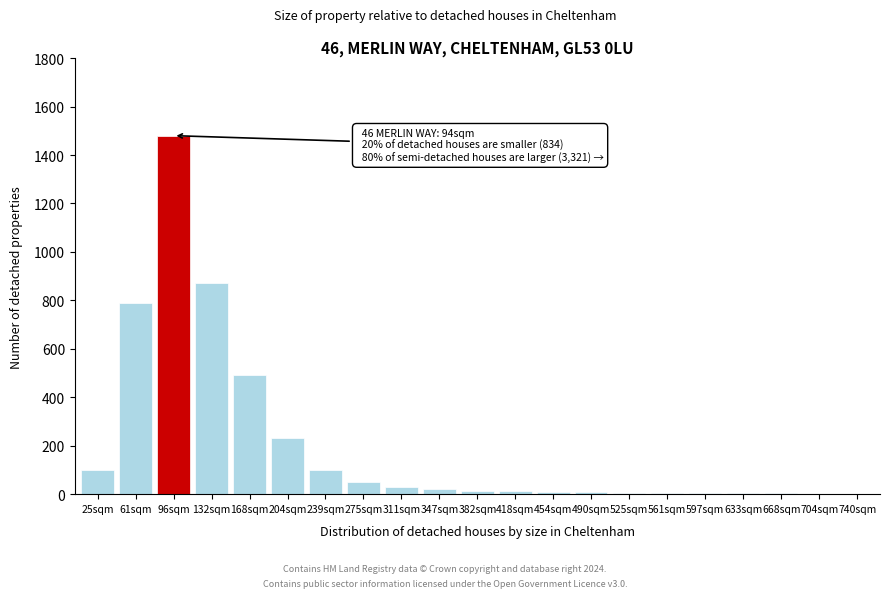

Where is the data nearest to the value 741?

61sqm